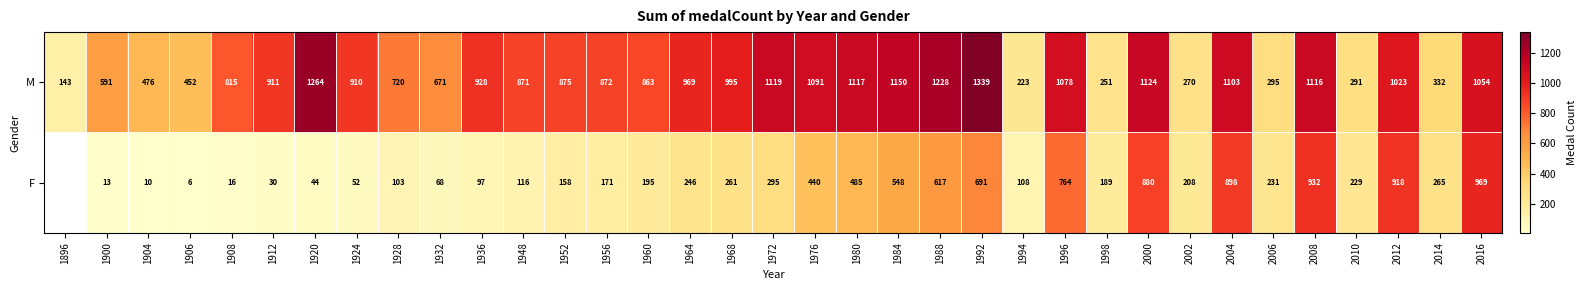

Rank the categories by M value from highest to lowest.

1992, 1920, 1988, 1984, 2000, 1972, 1980, 2008, 2004, 1976, 1996, 2016, 2012, 1968, 1964, 1936, 1912, 1924, 1952, 1956, 1948, 1960, 1908, 1928, 1932, 1900, 1904, 1906, 2014, 2006, 2010, 2002, 1998, 1994, 1896